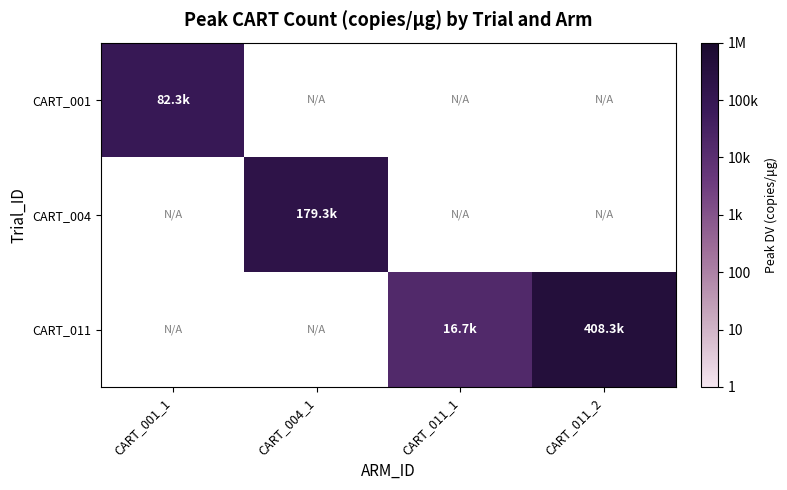

How many data points does each series have?

4